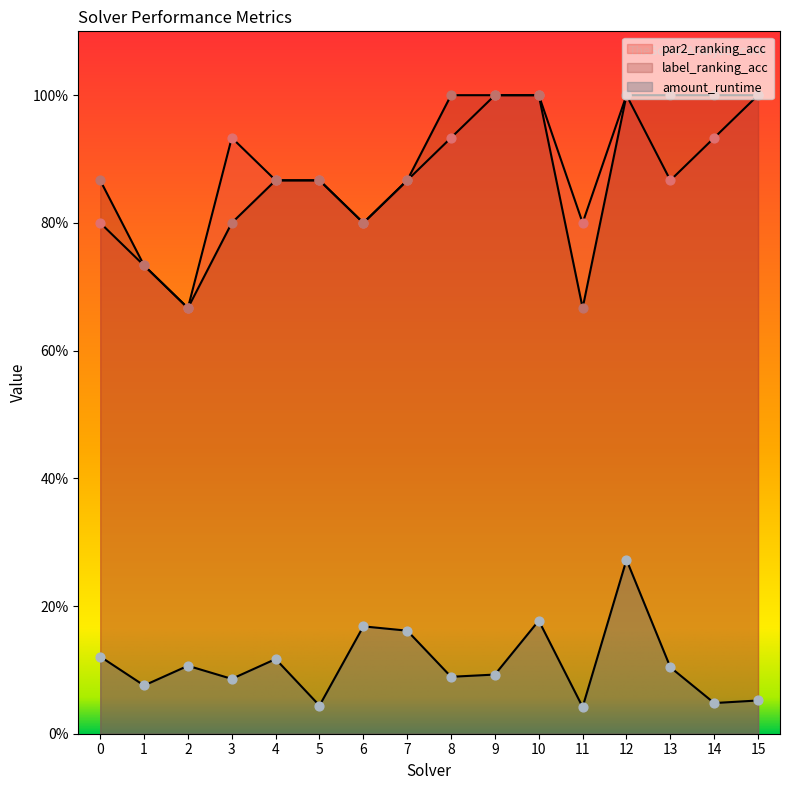

What are all the series names shown in the legend?

amount_runtime, par2_ranking_acc, label_ranking_acc